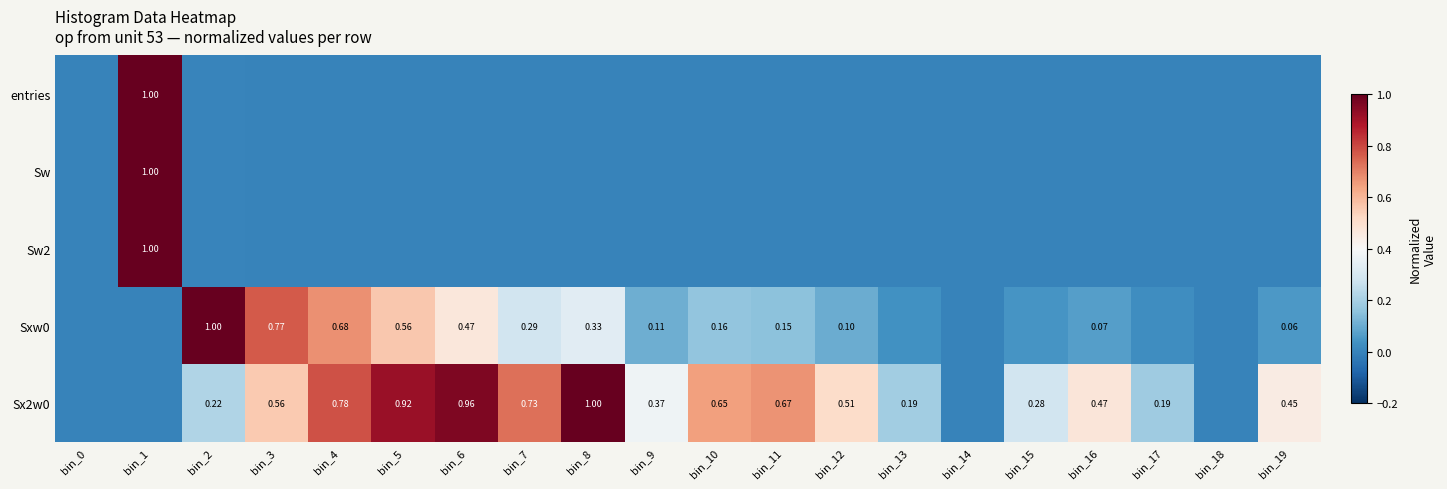

Which category has the highest value in the entries series?

bin_1